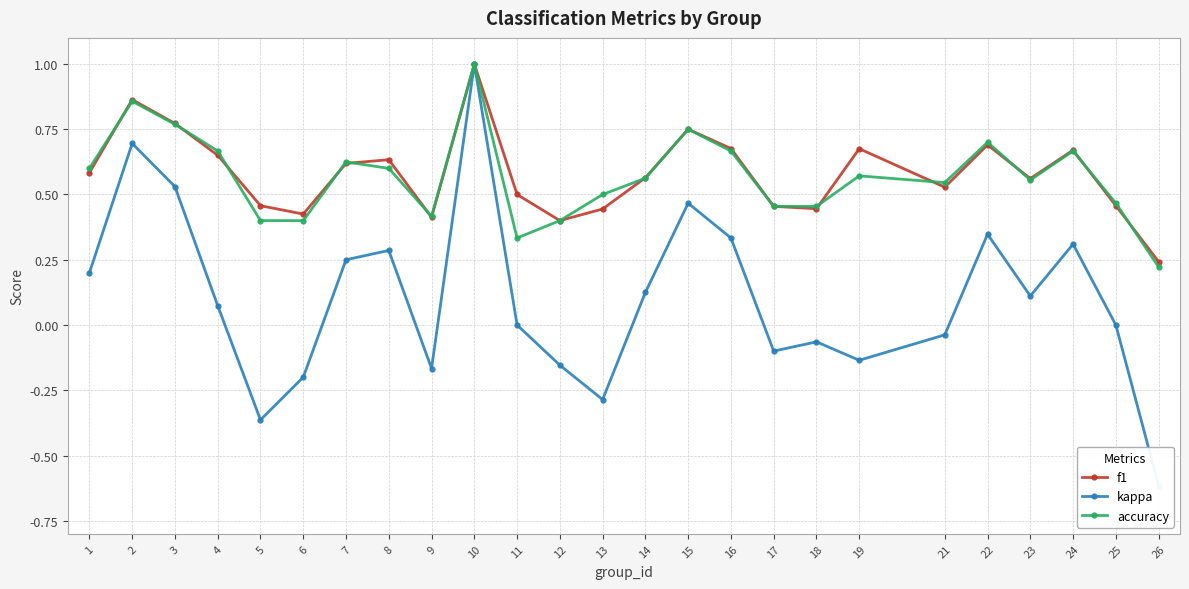

At which label does kappa reach its peak?

10